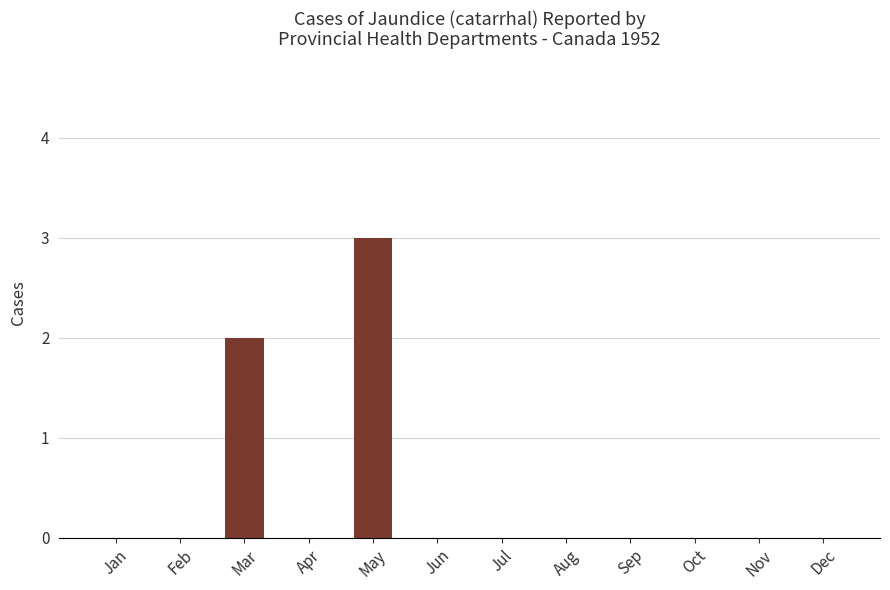

What is the sum of all values?

5